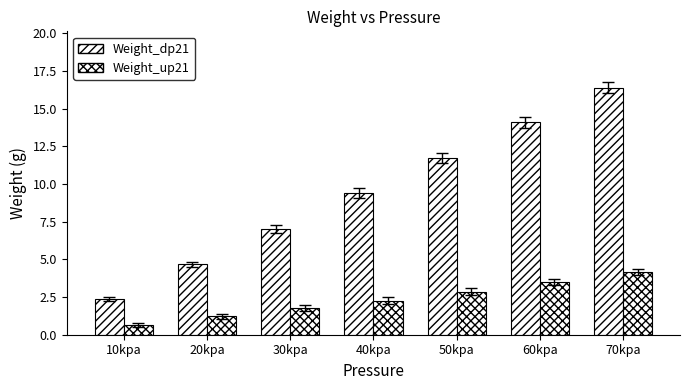

Reading left to right, extract all data points from this chart.

Weight_dp21: 2.4	4.7	7.0	9.4	11.7	14.1	16.4
Weight_up21: 0.6	1.2	1.7	2.3	2.9	3.5	4.2